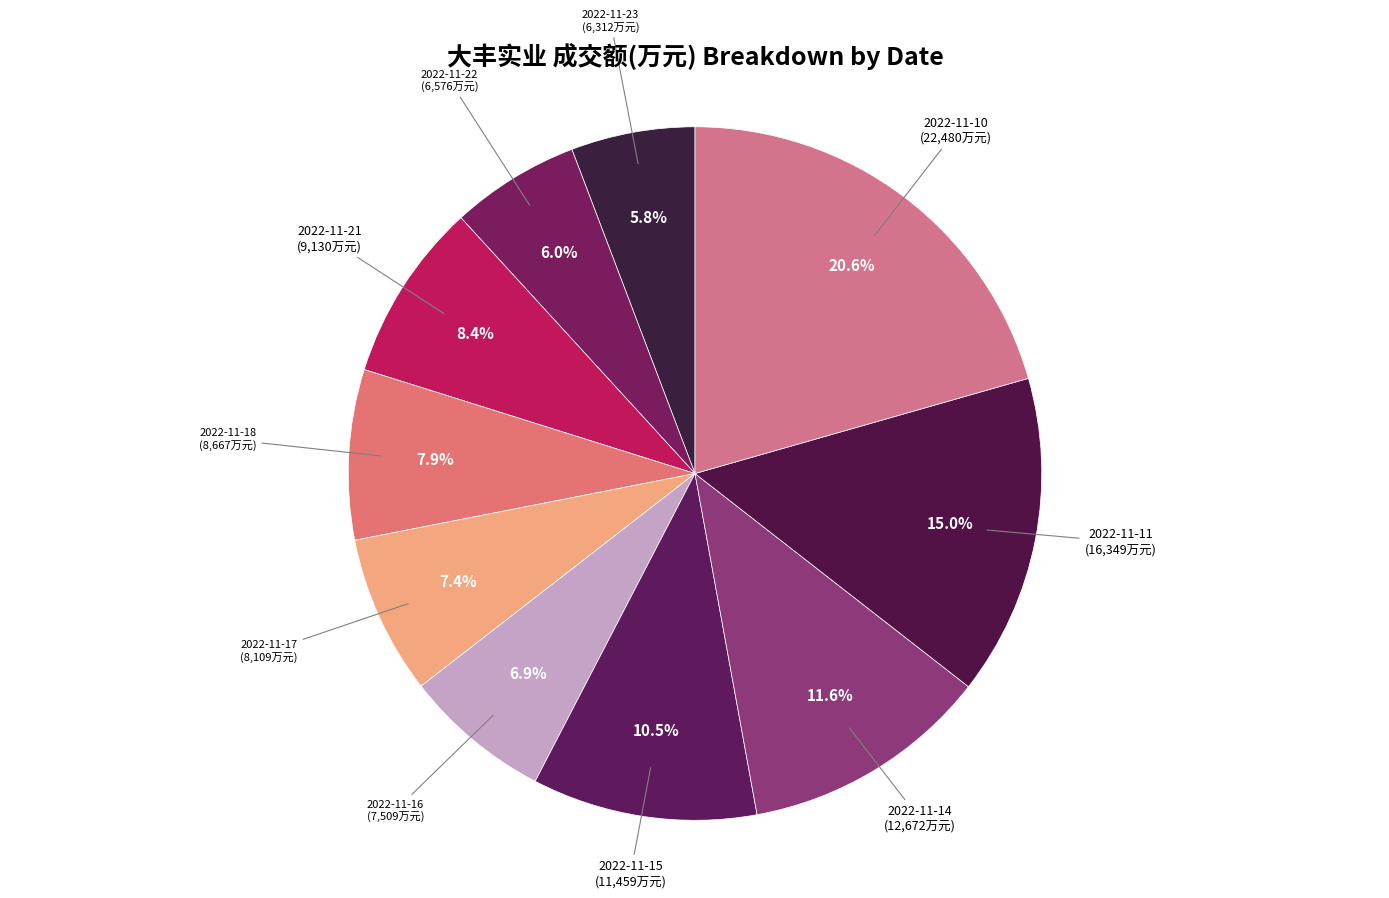

Combined, what portion of the pie is 2022-11-16 and 2022-11-14?

18.5%